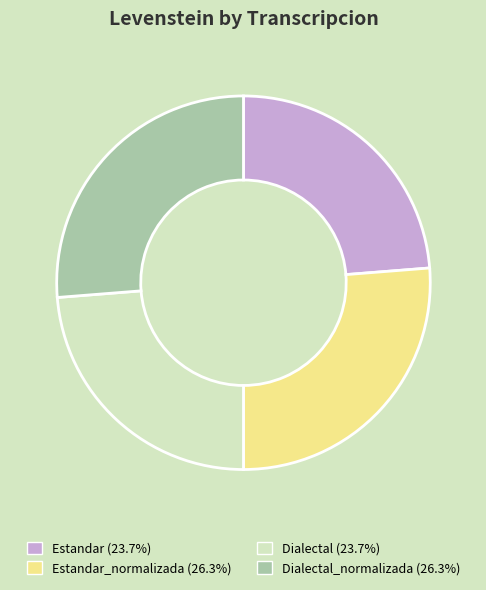

Is there a majority slice in this chart?

No